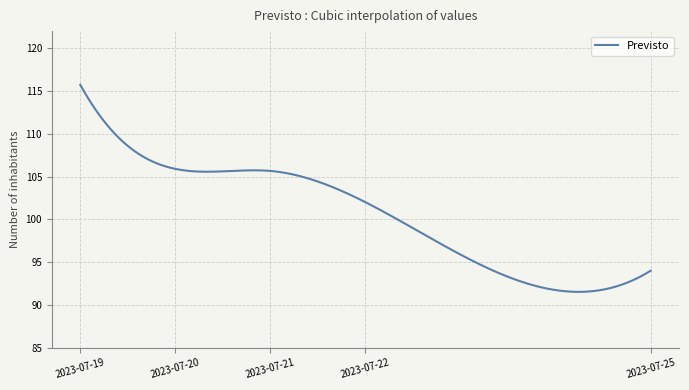

What is the difference between the maximum and minimum values?

24.2